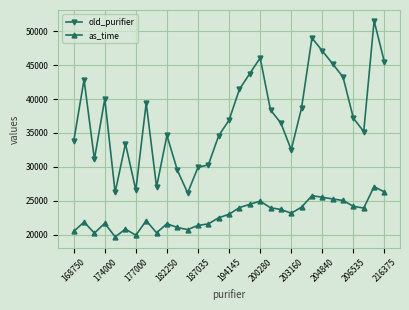

True or false: as_time and old_purifier cross at least once.

False